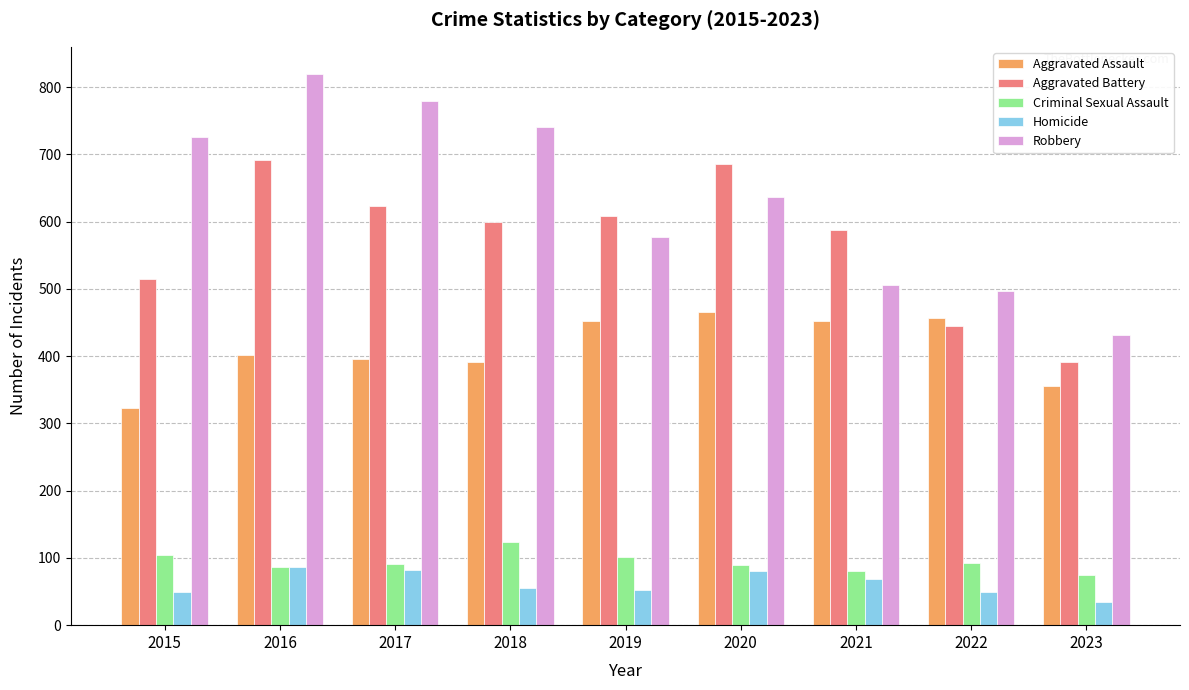

What is the difference between the Aggravated Battery values at 2021 and 2019?

21